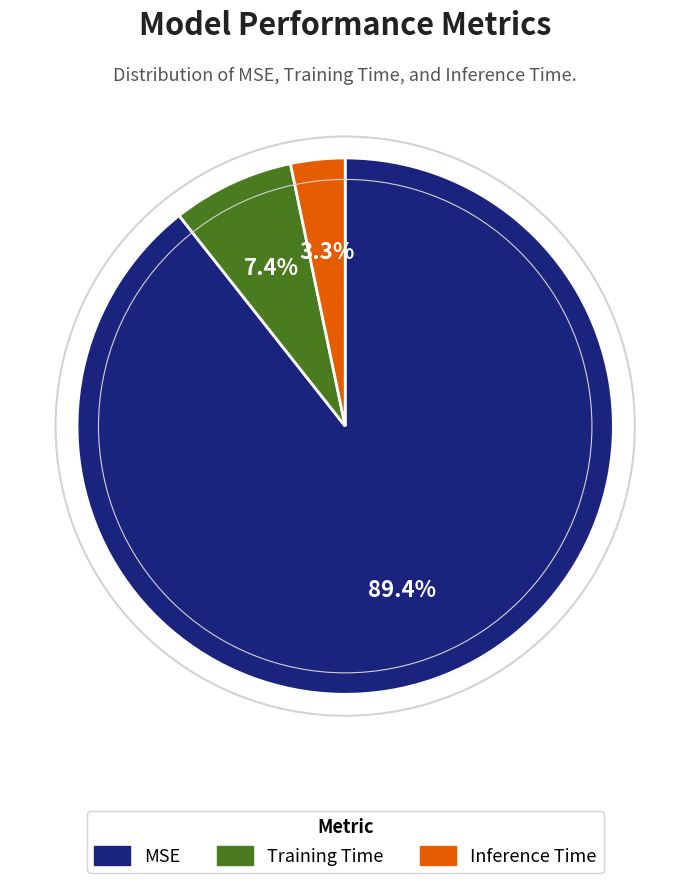

Rank the categories by value from lowest to highest.

Inference Time, Training Time, MSE